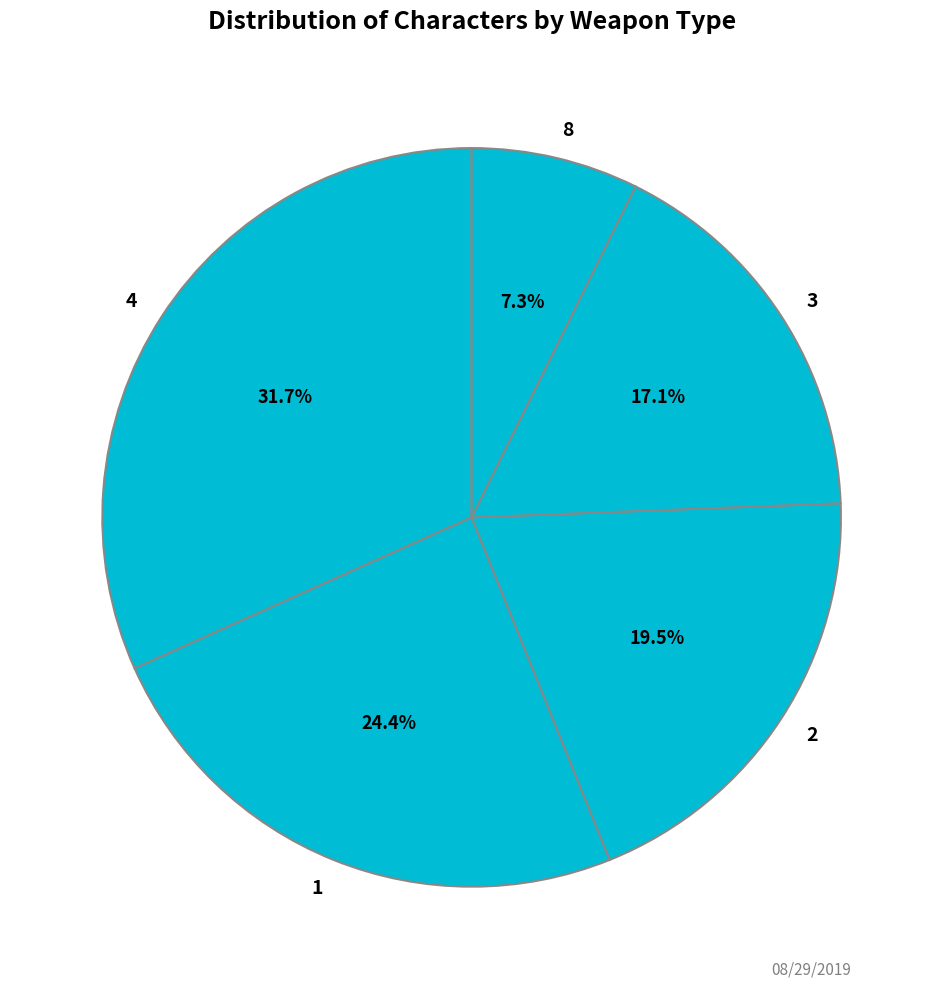

Is there any slice that represents more than half of the pie?

No